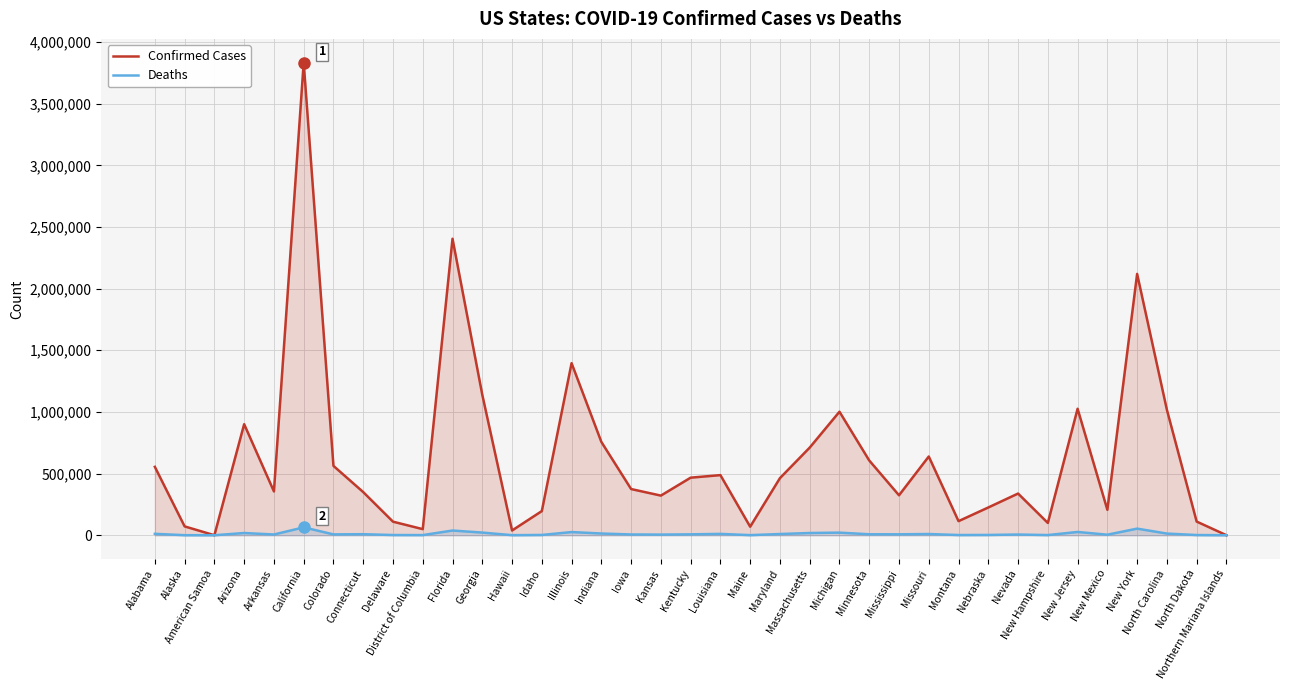

Where is the first local maximum for Deaths?

Arizona